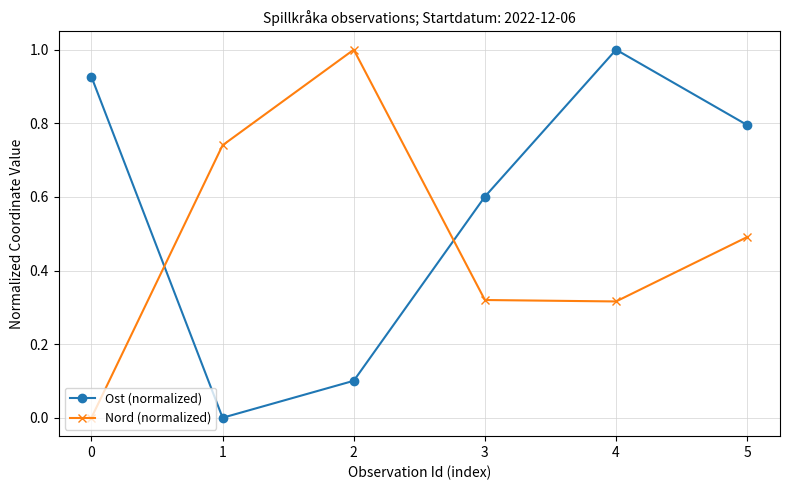

Between 2 and 3, which series saw the biggest shift?

Nord (normalized)